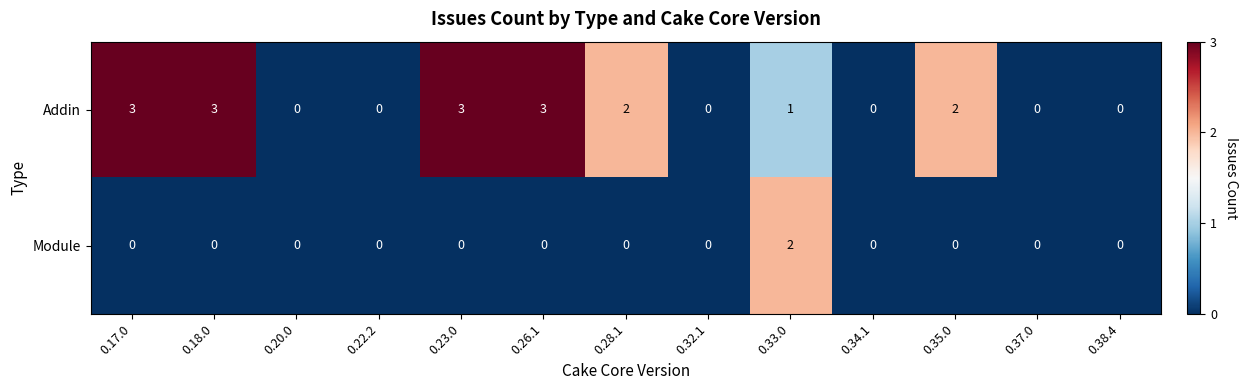

How many series are shown in this chart?

2